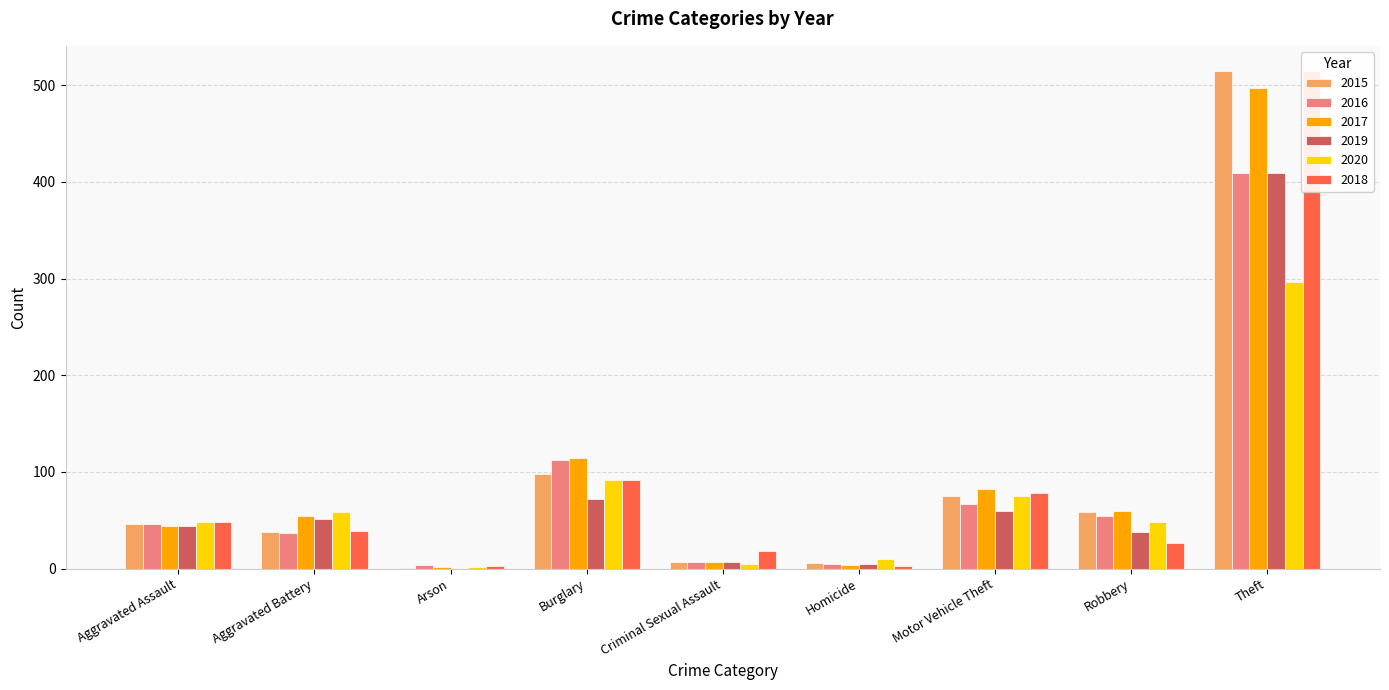

At which category is the sum across all series the highest?

Theft